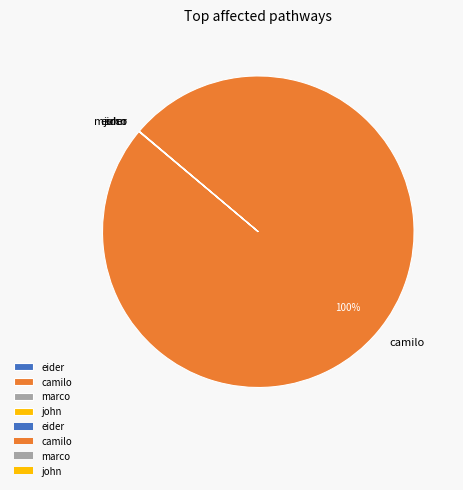

To the nearest percent, what is the average slice percentage?

25%